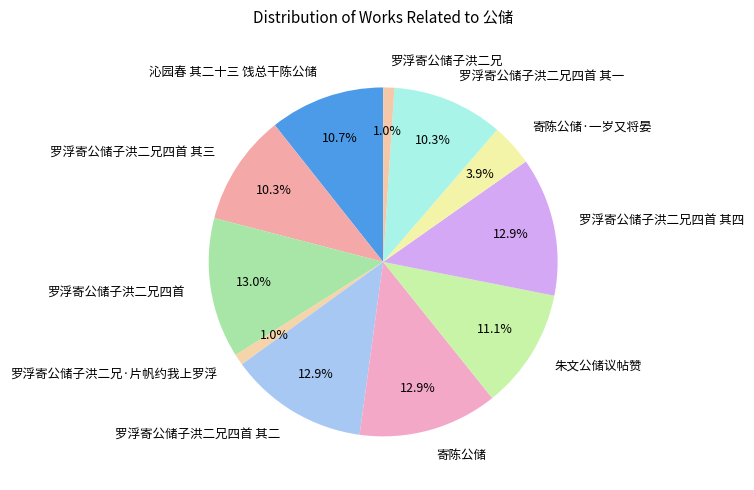

True or false: 罗浮寄公储子洪二兄四首 accounts for 13% of the total.

True